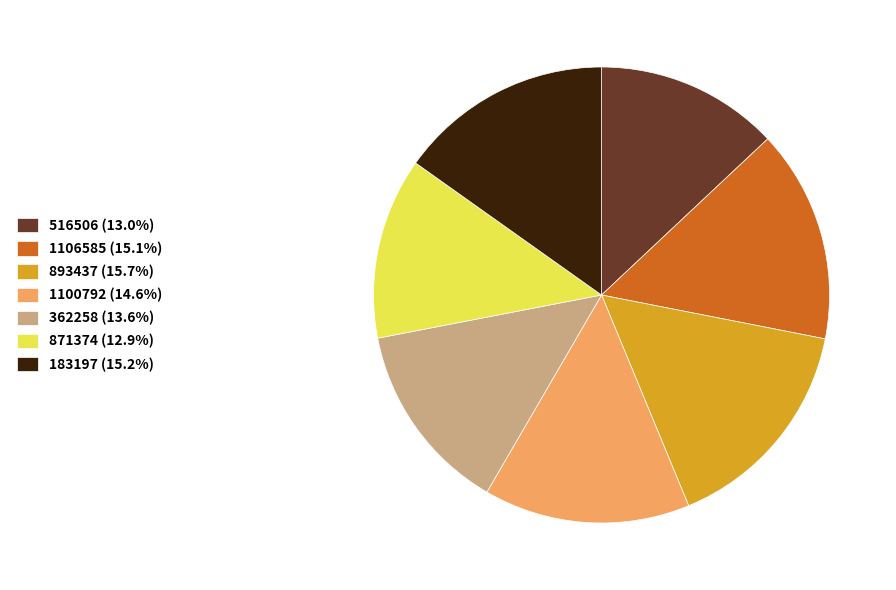

Combined, do 893437 and 183197 account for over 50%?

No